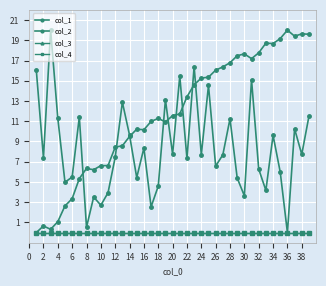

Does the chart have visible grid lines?

Yes